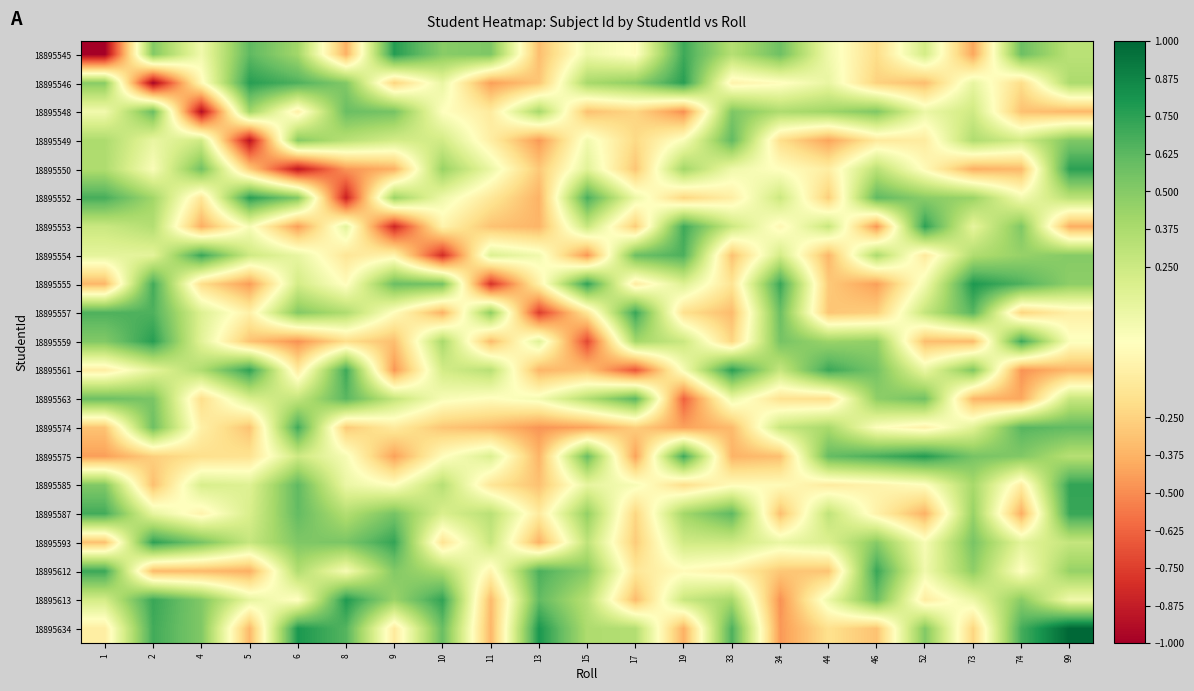

What is the spread (max minus min) of values at 4?

1.7